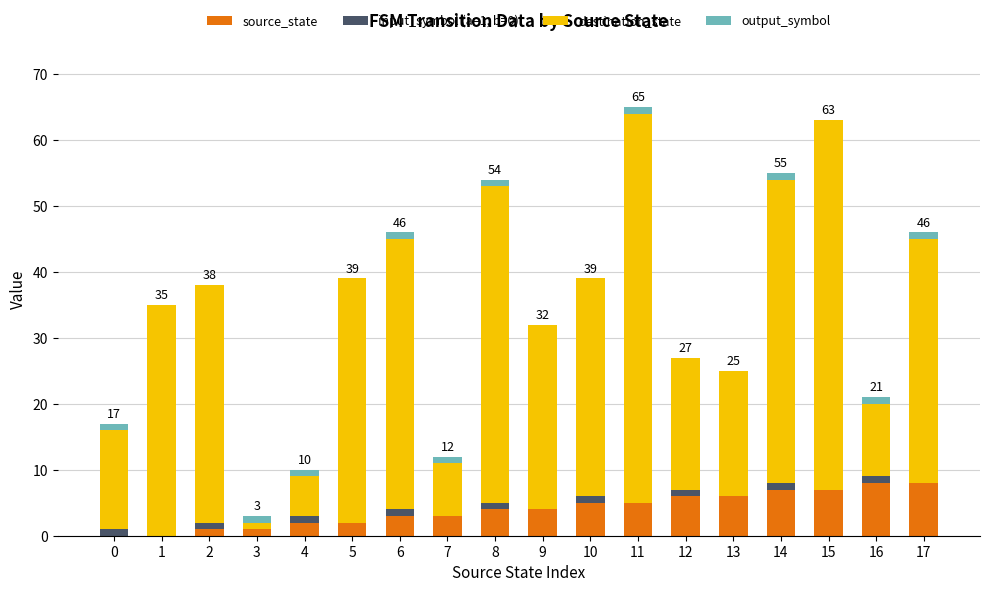

What is the sum of all source_state values?

72